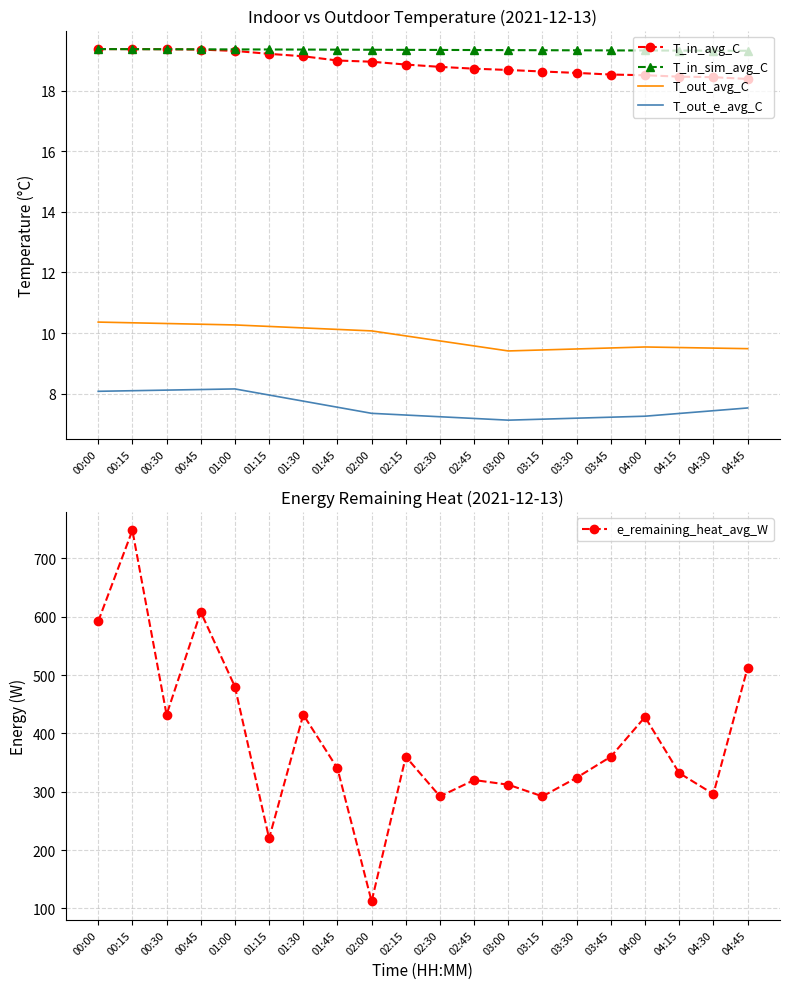

Is it true that T_out_e_avg_C equals 2.3 at 00:45?

False